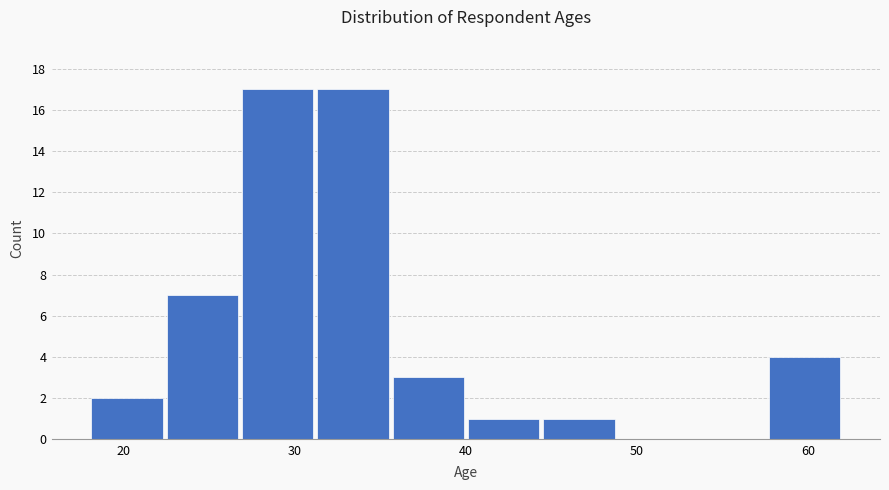

What is the height of the bar covering 18.0 to 22.4 on the x-axis? Neither the bar edges nor the heights are printed on the chart, so give them approximately, as read against the axes.

2